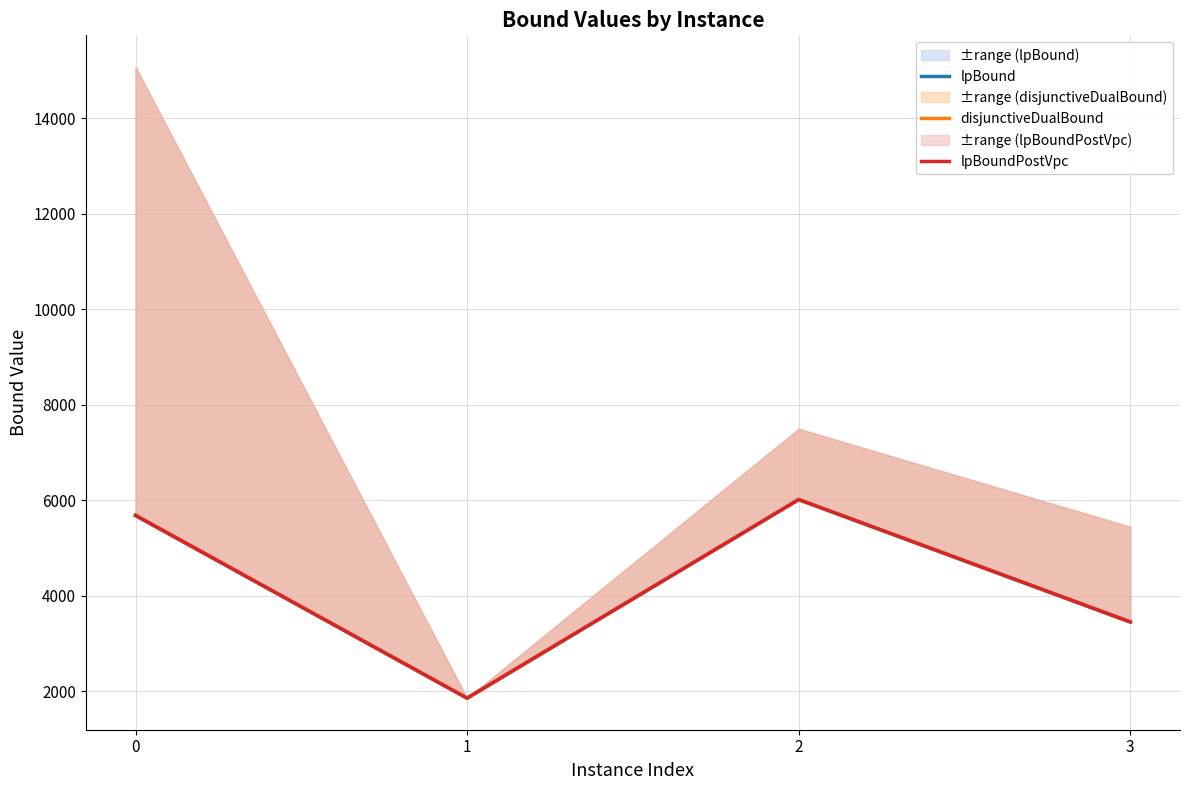

What is the value of the lpBoundPostVpc point at the 4th from the left?

3450.3